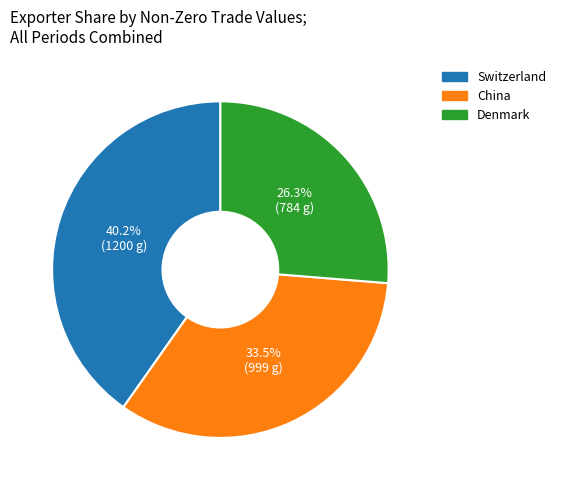

Count the number of slices in the pie.

3